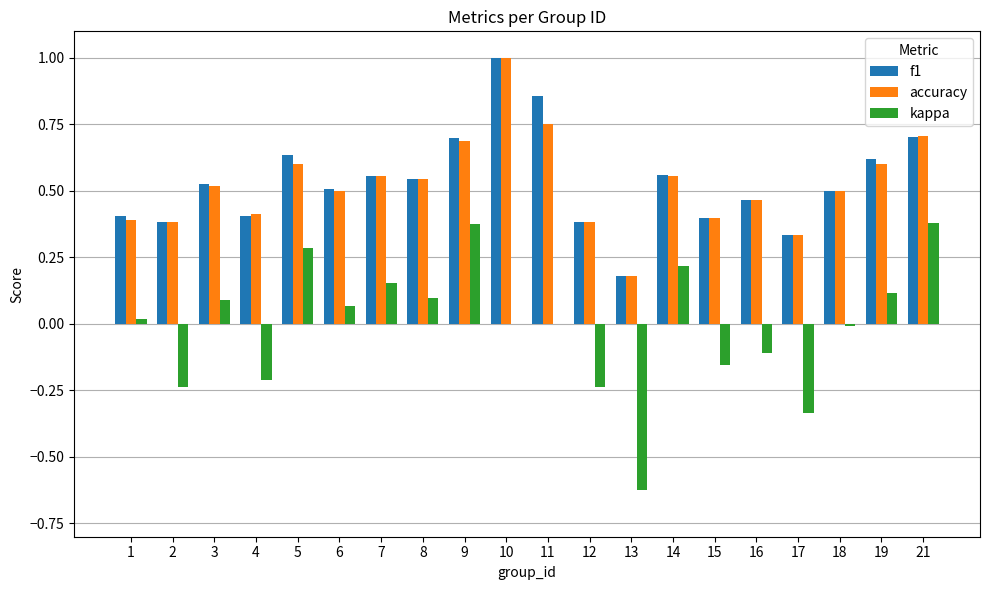

Between 3 and 14, which series saw the biggest shift?

kappa